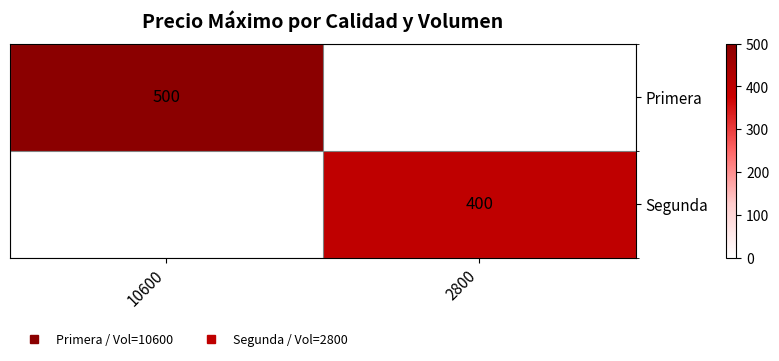

Which category has the lowest value in the Segunda series?

10600